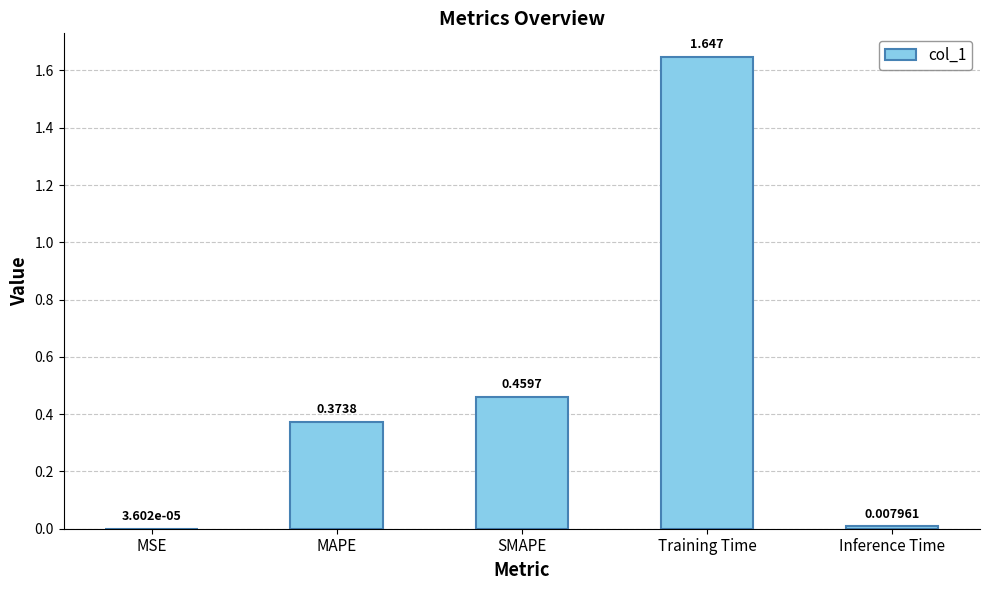

Which has a higher value, Inference Time or SMAPE?

SMAPE